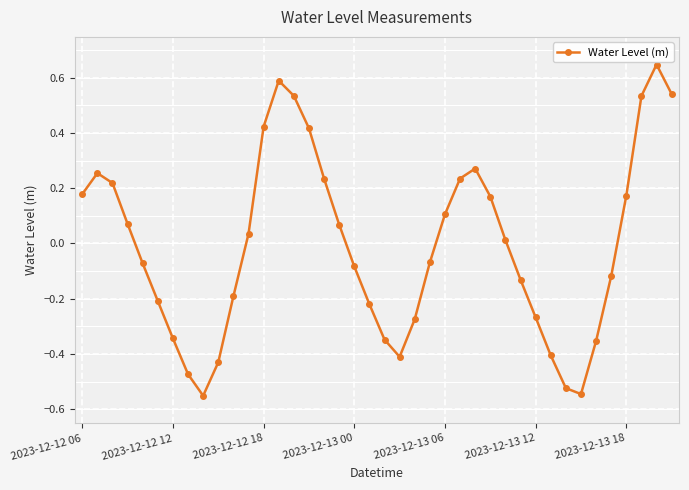

How many values exceed 0?

20